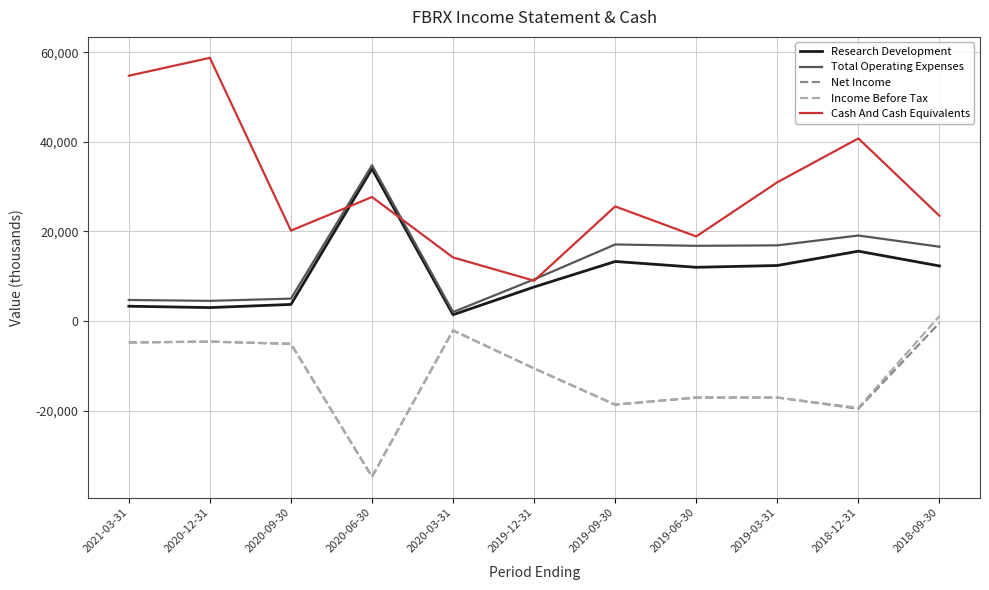

Which series has the largest total across all categories?

Cash And Cash Equivalents